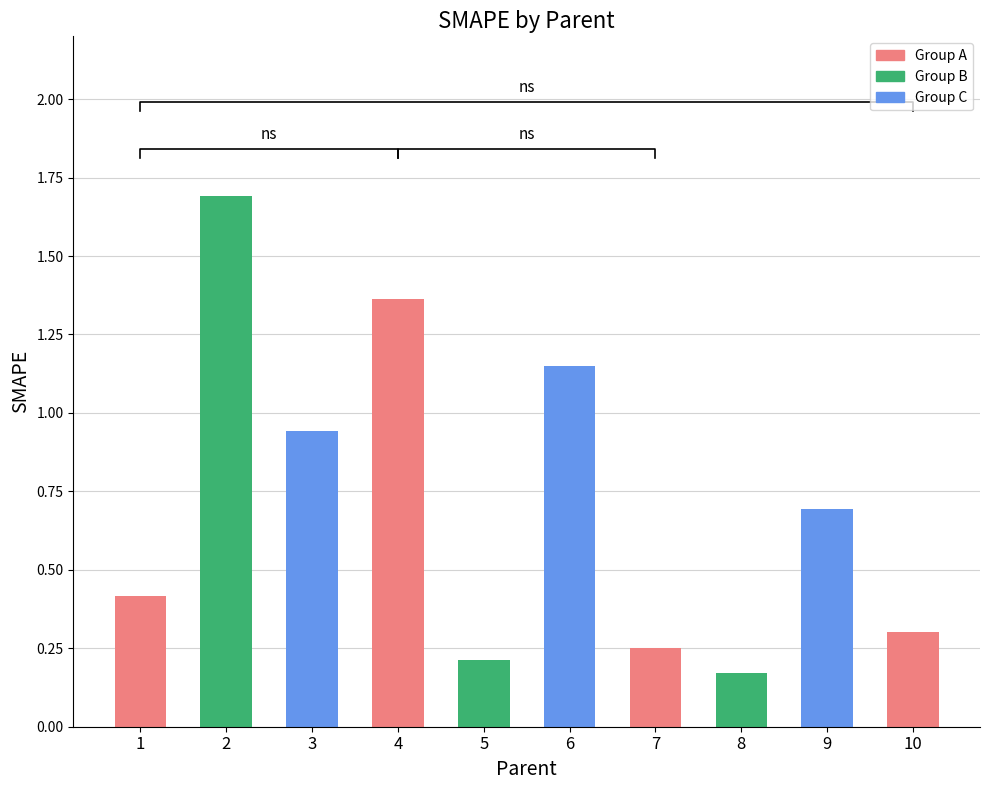

What is the greatest value displayed?

1.7